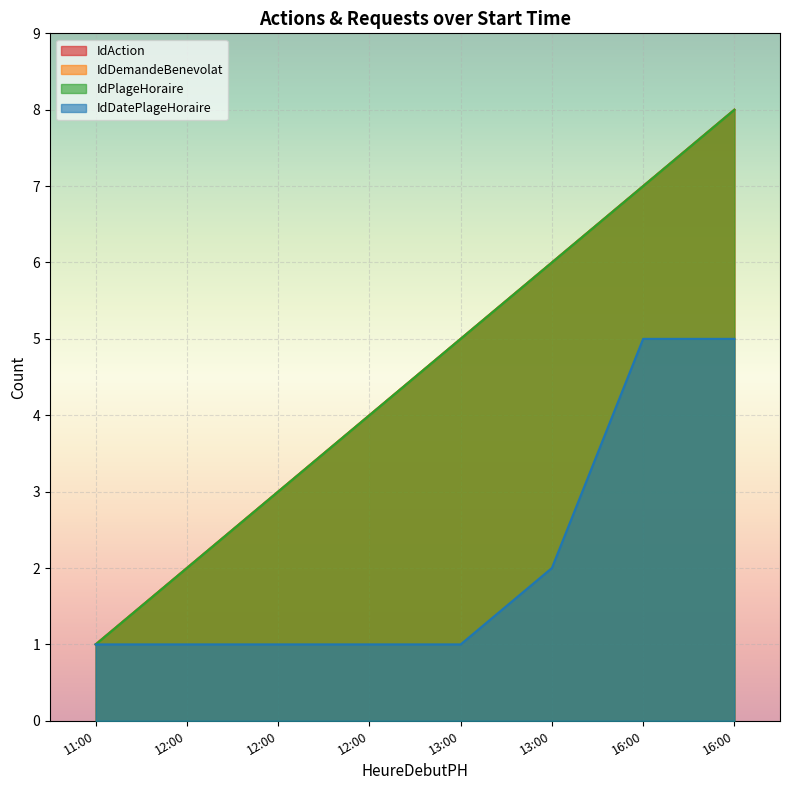

What is the total value across all series at 16:00?

26